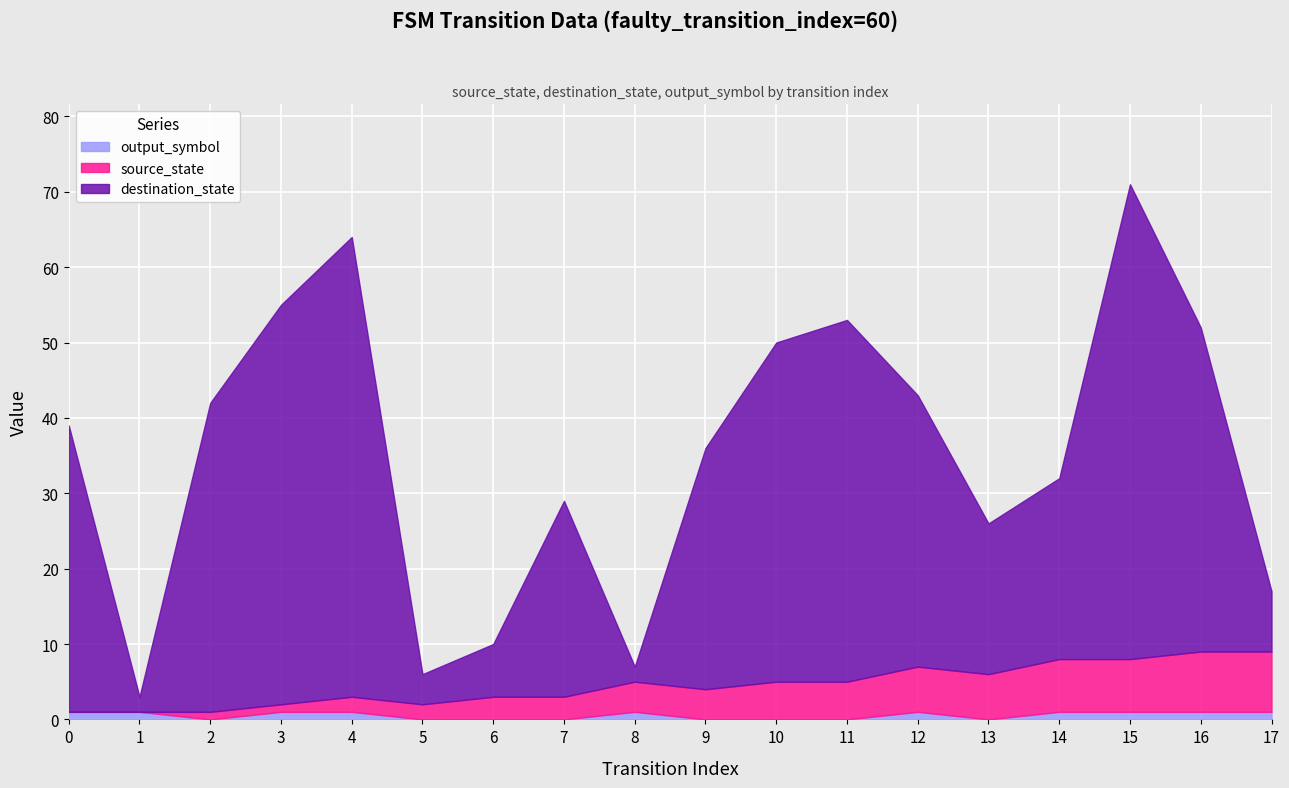

Does the chart display data point markers on the line(s)?

No